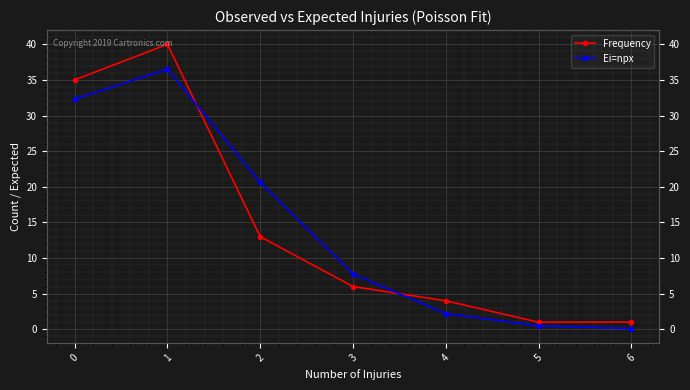

Where is the first local maximum for Ei=npx?

1